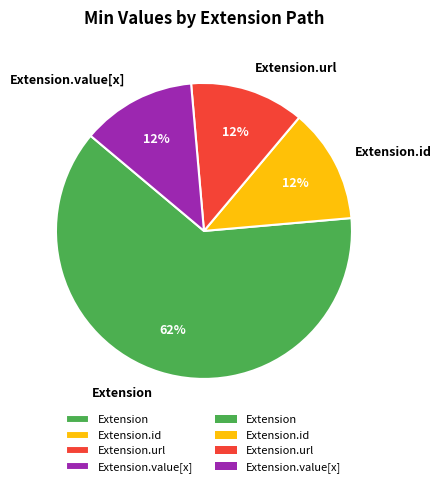

To the nearest percent, what is the difference between the Extension.value[x] and Extension.url slice percentages?

0%